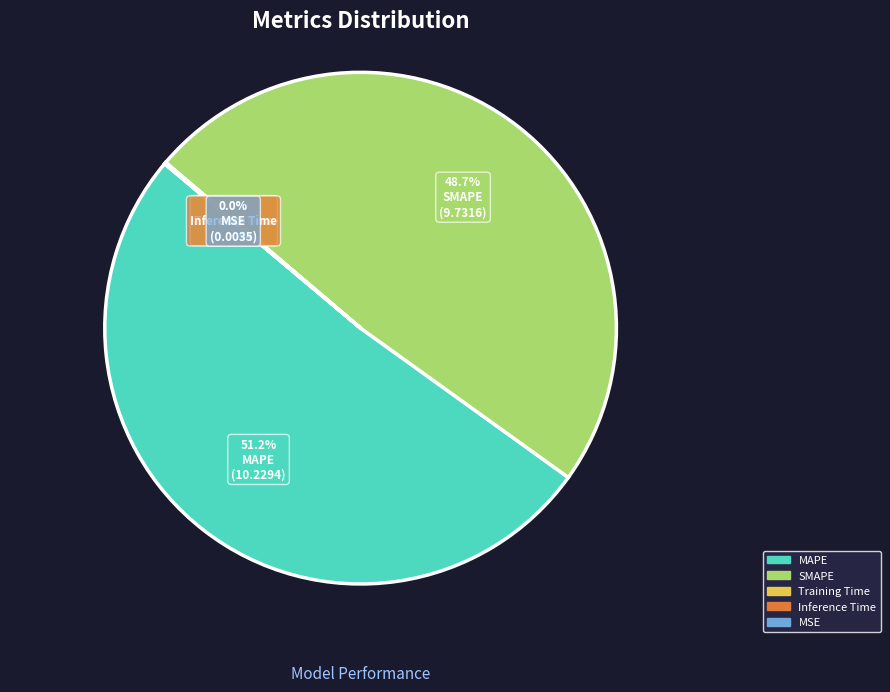

Which category has the biggest portion of the pie?

MAPE